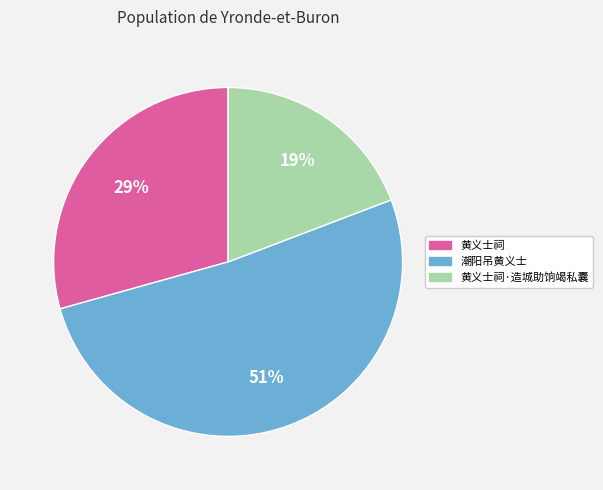

To the nearest percent, what percentage of the pie is 黄义士祠·造城助饷竭私囊?

19%